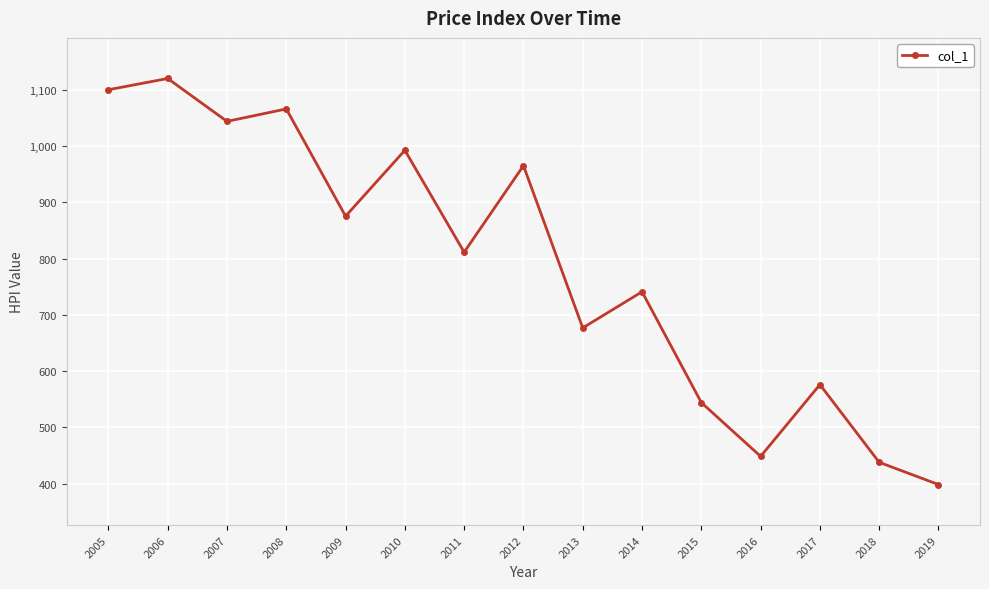

At which category does the chart reach its peak across all series?

2006